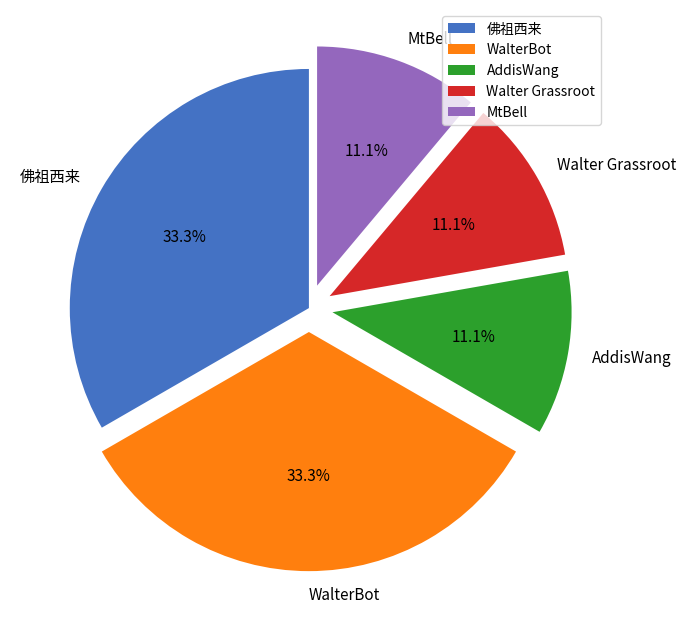

Is there a majority slice in this chart?

No